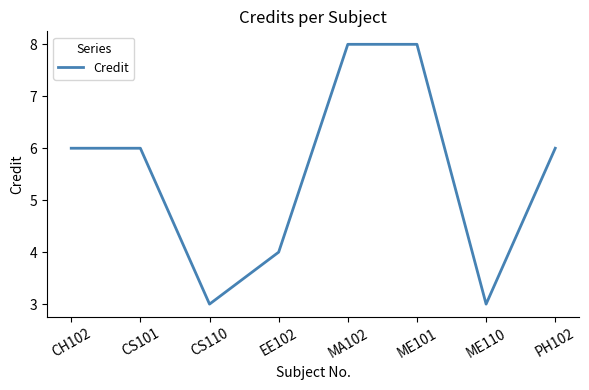

Is it true that the value at CS110 is 3?

True